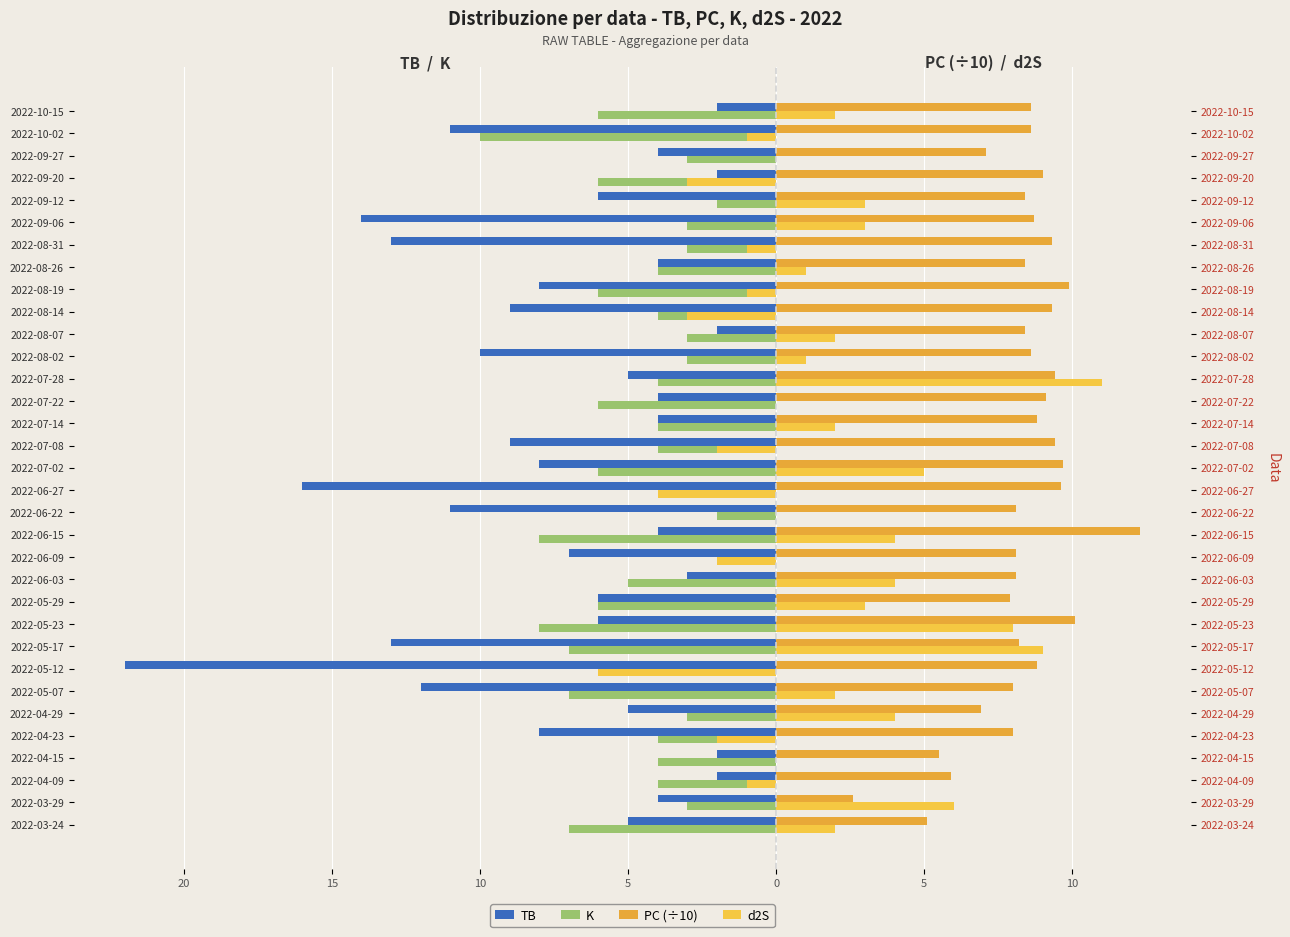

What value does the d2S series have at 2022-08-07?

2.0